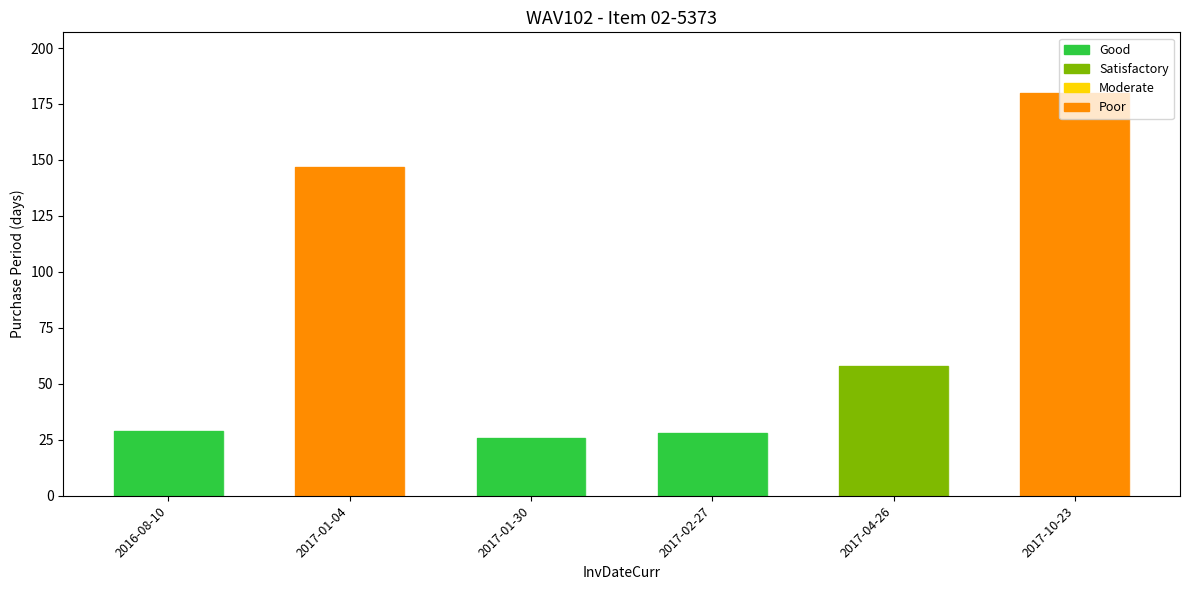

What is the sum of all values?

468